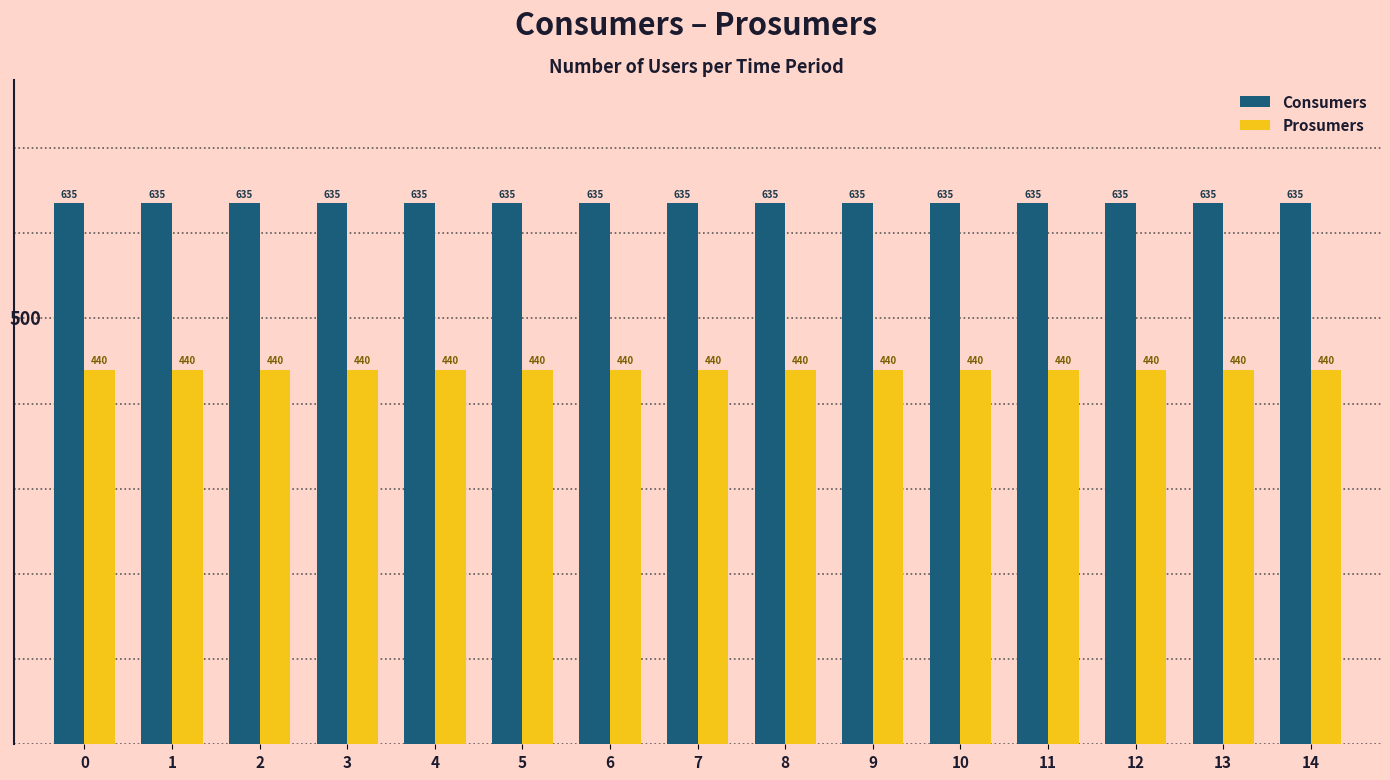

What is the value of the Consumers bar at the 12th from the left?

635